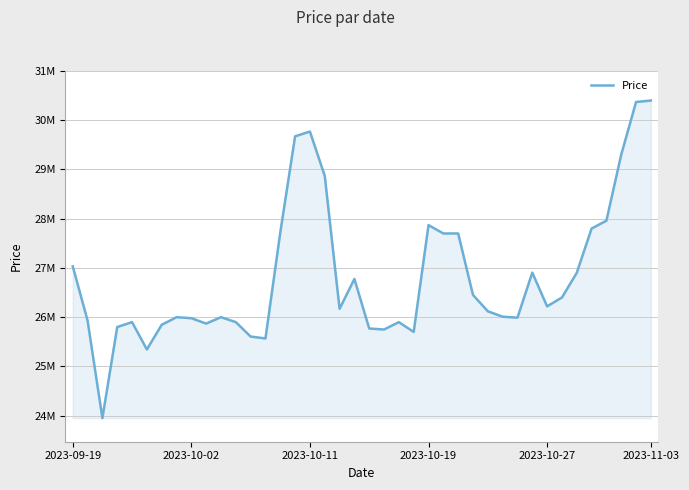

List the labels in order of value, largest first.

39, 38, 16, 15, 37, 17, 36, 24, 35, 14, 25, 26, 2023-09-19, 31, 34, 19, 27, 33, 32, 18, 28, 29, 7, 10, 30, 8, 2023-10-02, 2023-10-27, 11, 22, 9, 6, 2023-10-19, 20, 21, 23, 12, 13, 2023-11-03, 2023-10-11